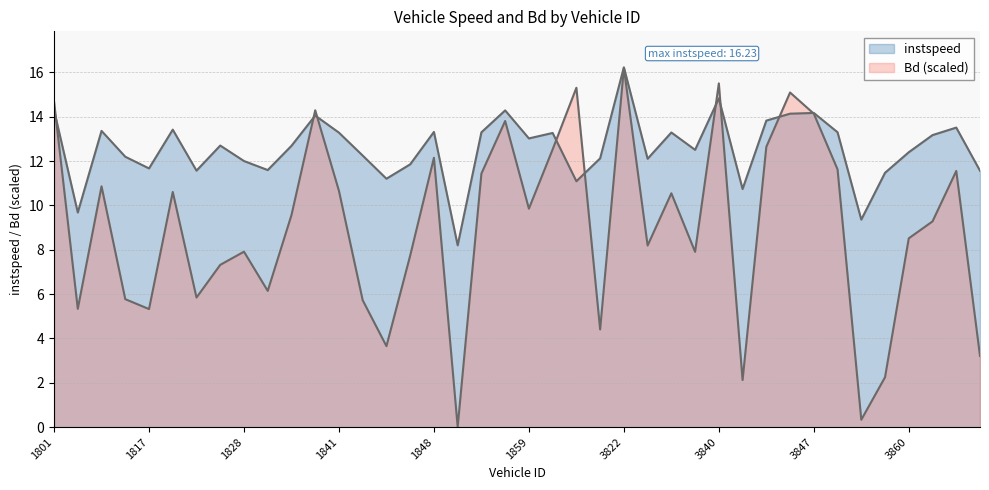

Is the value of instspeed at 3823 greater than the value of Bd at 3862?

Yes